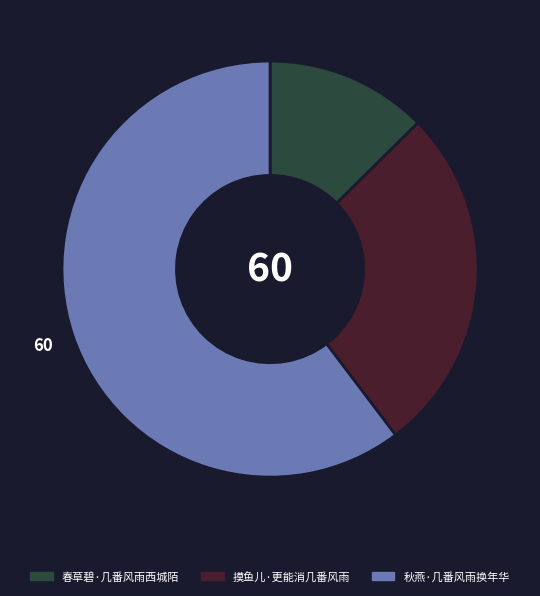

Count the number of slices in the pie.

3